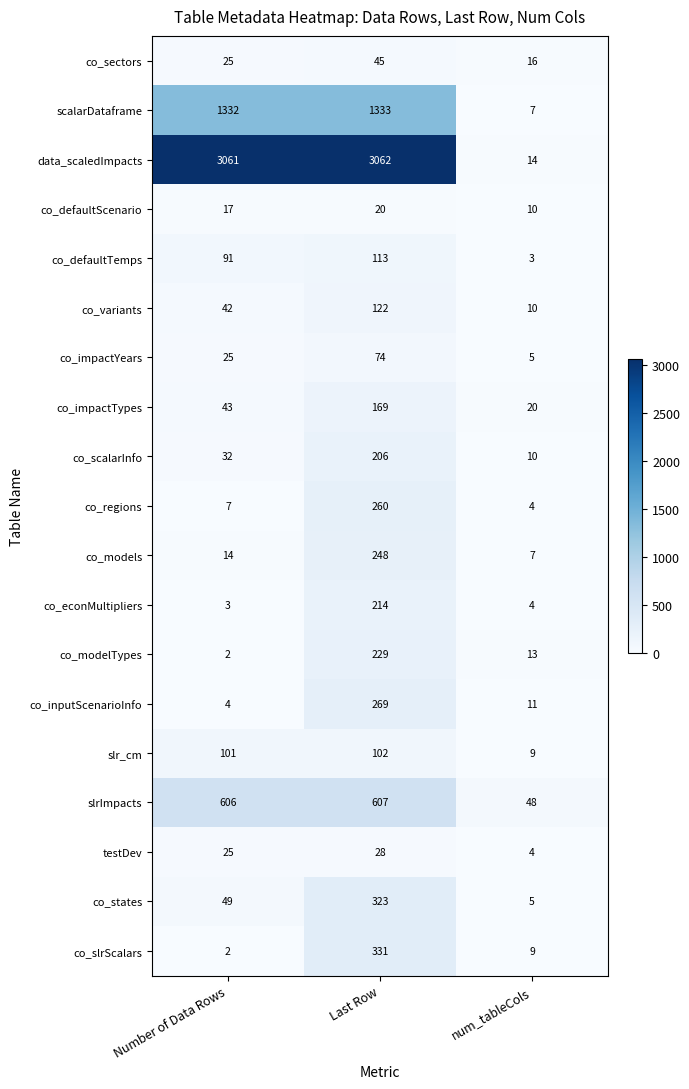

List the labels in order of scalarDataframe value, smallest first.

num_tableCols, Number of Data Rows, Last Row